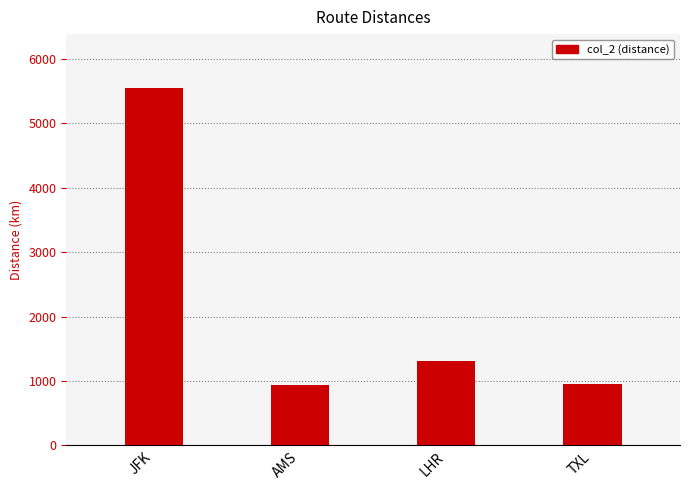

What is the smallest value displayed?

940